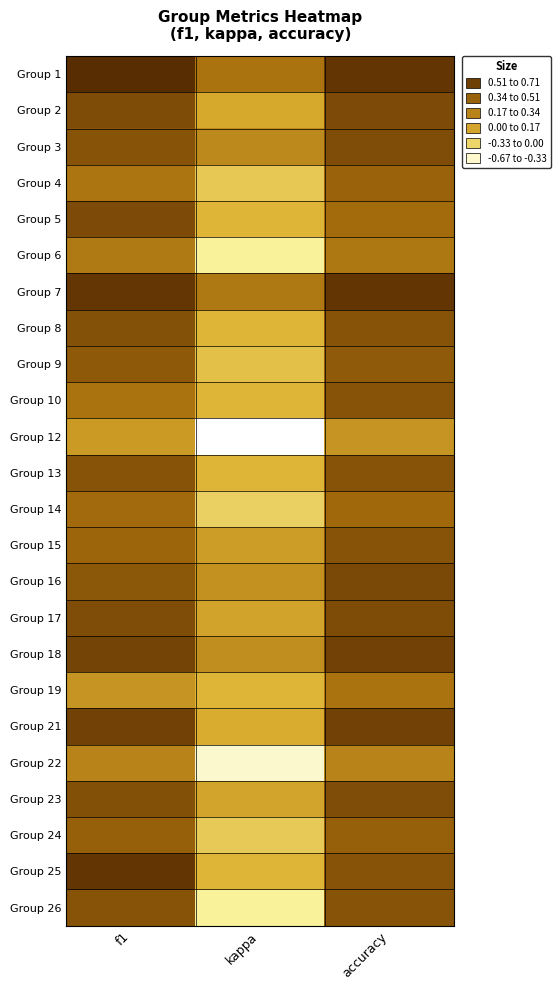

Reading left to right, list all the values displayed in this chart.

Group 1: f1=0.7	kappa=0.3	accuracy=0.7
Group 2: f1=0.5	kappa=0.1	accuracy=0.5
Group 3: f1=0.5	kappa=0.2	accuracy=0.5
Group 4: f1=0.3	kappa=-0.1	accuracy=0.4
Group 5: f1=0.5	kappa=0.0	accuracy=0.4
Group 6: f1=0.3	kappa=-0.3	accuracy=0.3
Group 7: f1=0.7	kappa=0.3	accuracy=0.7
Group 8: f1=0.5	kappa=0.0	accuracy=0.5
Group 9: f1=0.5	kappa=-0.1	accuracy=0.5
Group 10: f1=0.3	kappa=0.0	accuracy=0.5
Group 12: f1=0.1	kappa=-0.7	accuracy=0.2
Group 13: f1=0.5	kappa=0.0	accuracy=0.5
Group 14: f1=0.4	kappa=-0.1	accuracy=0.4
Group 15: f1=0.4	kappa=0.1	accuracy=0.5
Group 16: f1=0.5	kappa=0.2	accuracy=0.6
Group 17: f1=0.5	kappa=0.1	accuracy=0.5
Group 18: f1=0.6	kappa=0.2	accuracy=0.6
Group 19: f1=0.2	kappa=0.0	accuracy=0.3
Group 21: f1=0.6	kappa=0.0	accuracy=0.6
Group 22: f1=0.2	kappa=-0.5	accuracy=0.2
Group 23: f1=0.5	kappa=0.1	accuracy=0.5
Group 24: f1=0.4	kappa=-0.1	accuracy=0.4
Group 25: f1=0.7	kappa=0.0	accuracy=0.5
Group 26: f1=0.5	kappa=-0.3	accuracy=0.5